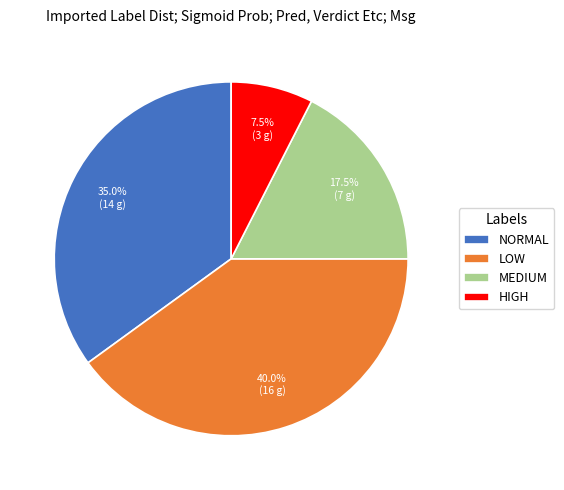

How many segments does this pie chart have?

4